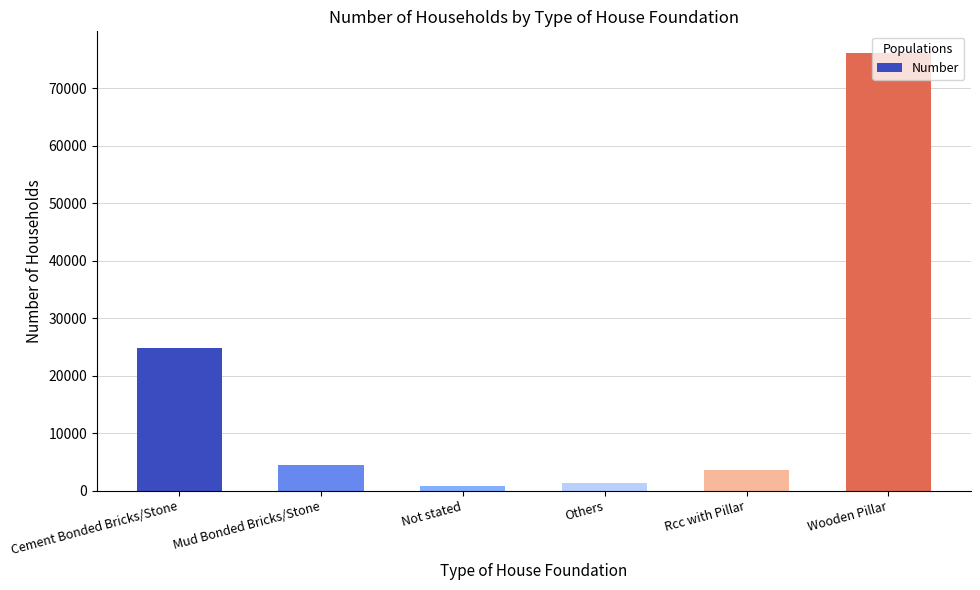

Is it true that the value at Wooden Pillar is 132073?

False